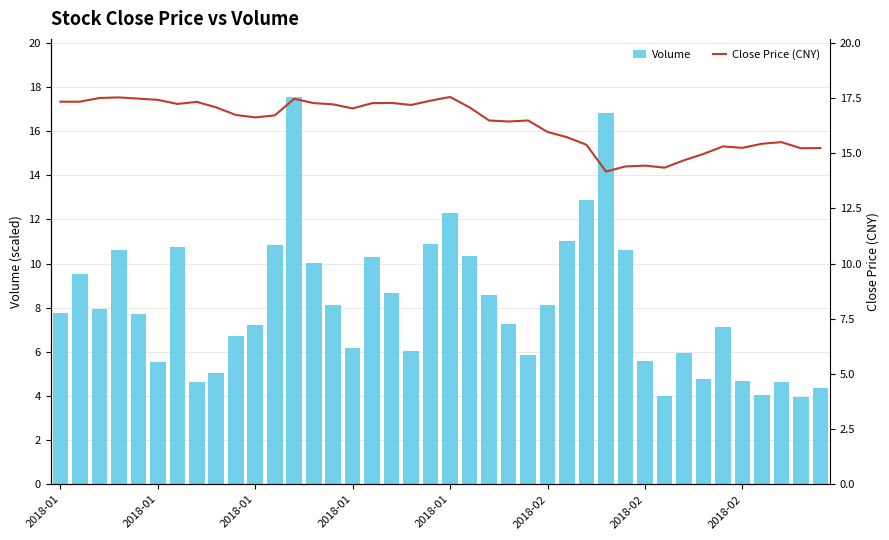

At which category is the sum across all series the highest?

12